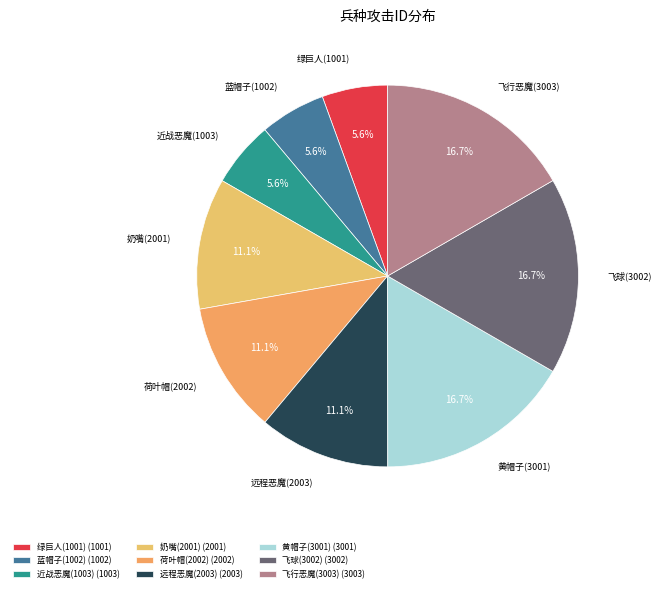

To the nearest percent, what percentage of the pie is 远程恶魔(2003)?

11%